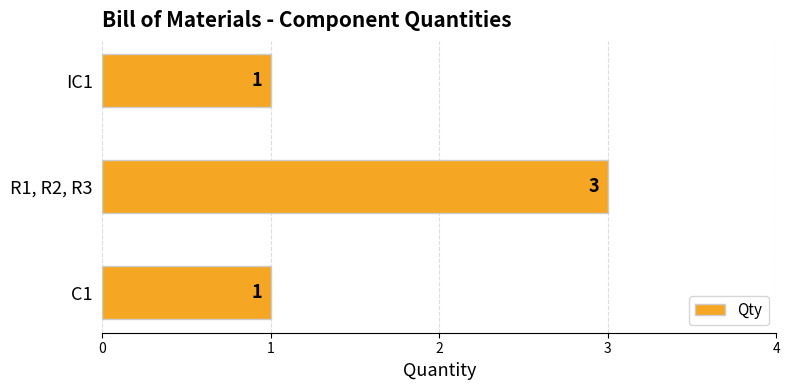

Reading top to bottom, extract all data points from this chart.

1	3	1